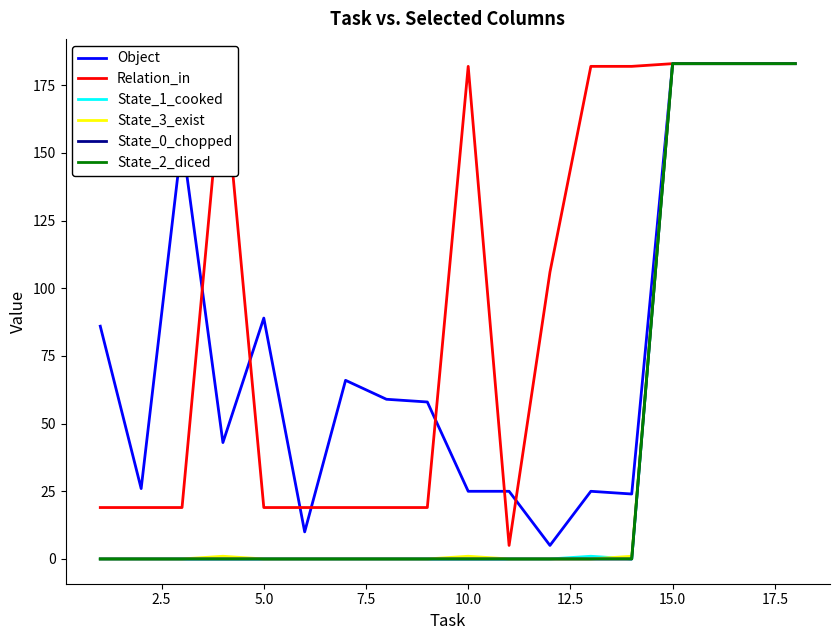

True or false: State_3_exist has more than 1 points higher than both neighbors.

True